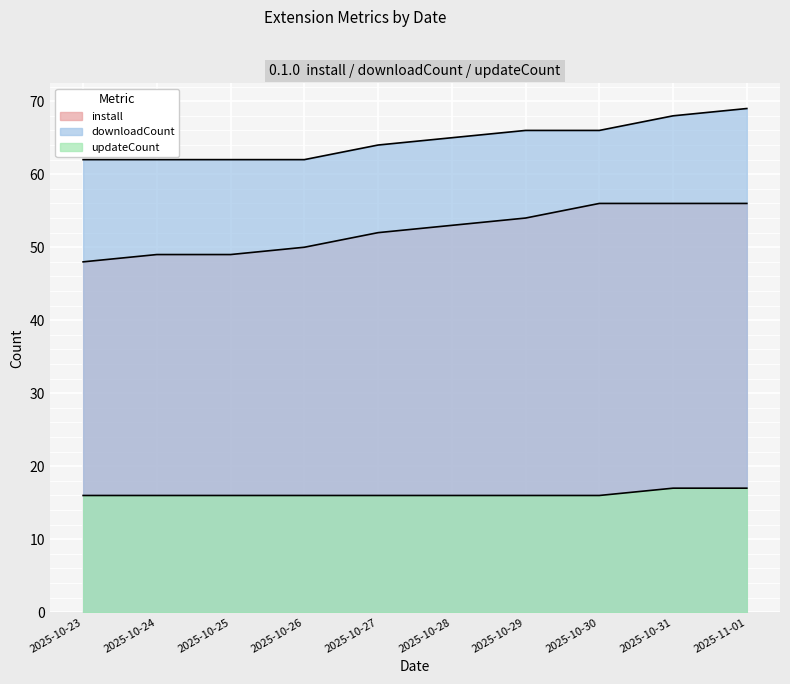

True or false: install and downloadCount intersect in this chart.

False